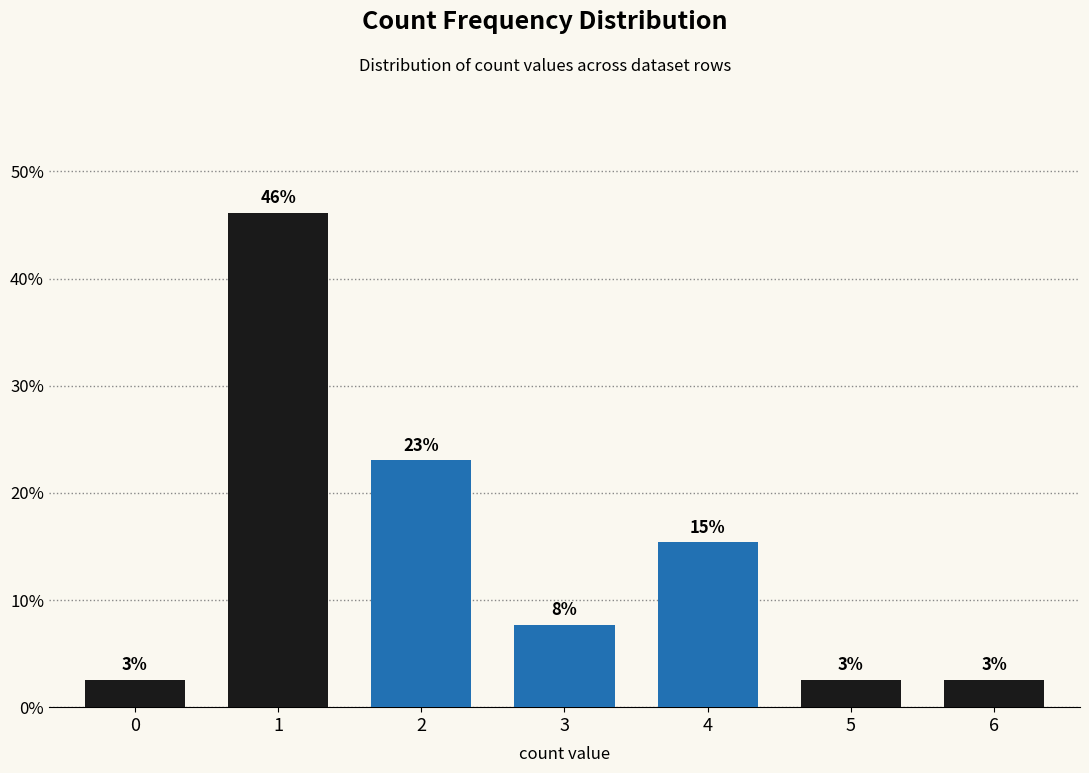

Which has a higher value, 4 or 2?

2